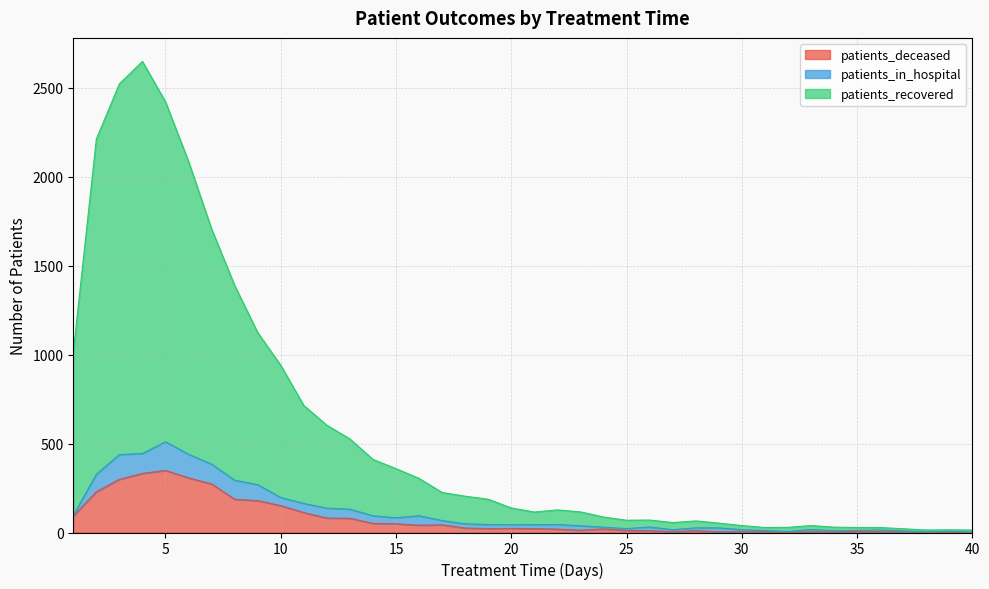

Is it true that patients_deceased equals 17 at 18?

False